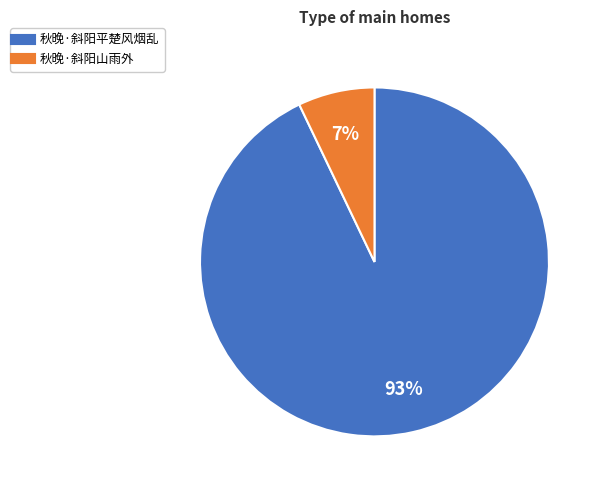

What percentage is the 秋晚·斜阳山雨外 slice, to the nearest percent?

7%